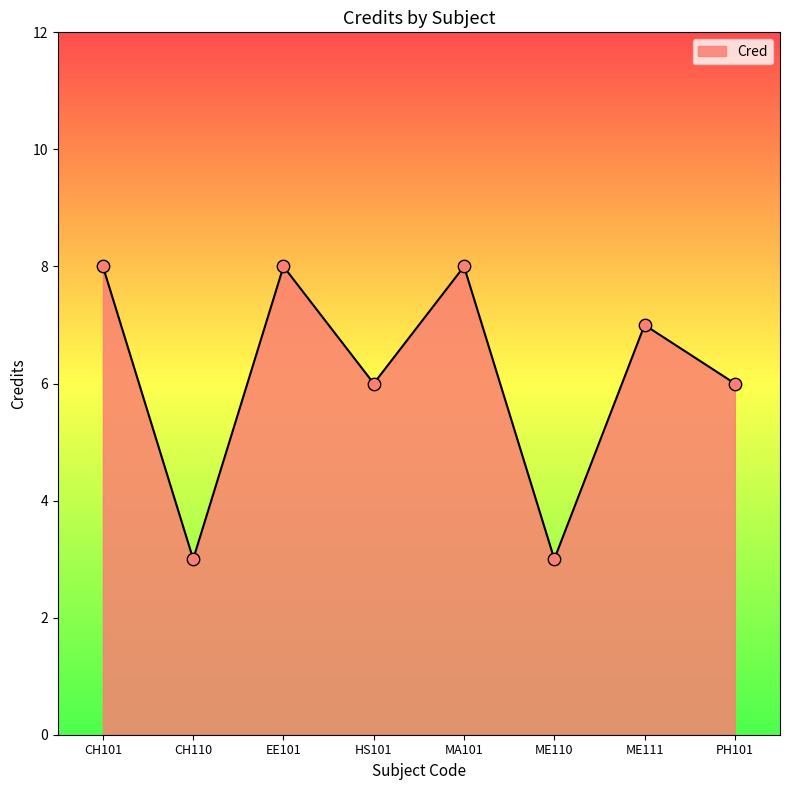

What is the change in value from CH101 to ME111?

-1